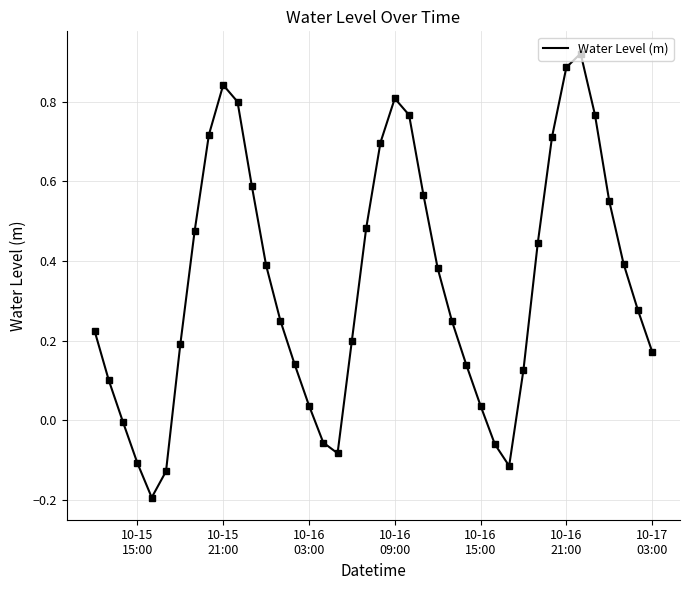

What is the greatest value displayed?

0.9